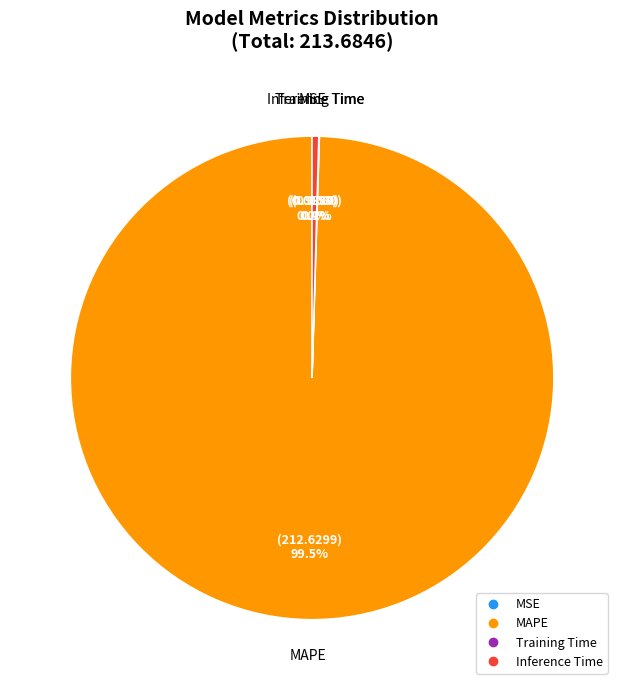

Does any single category account for the majority?

Yes